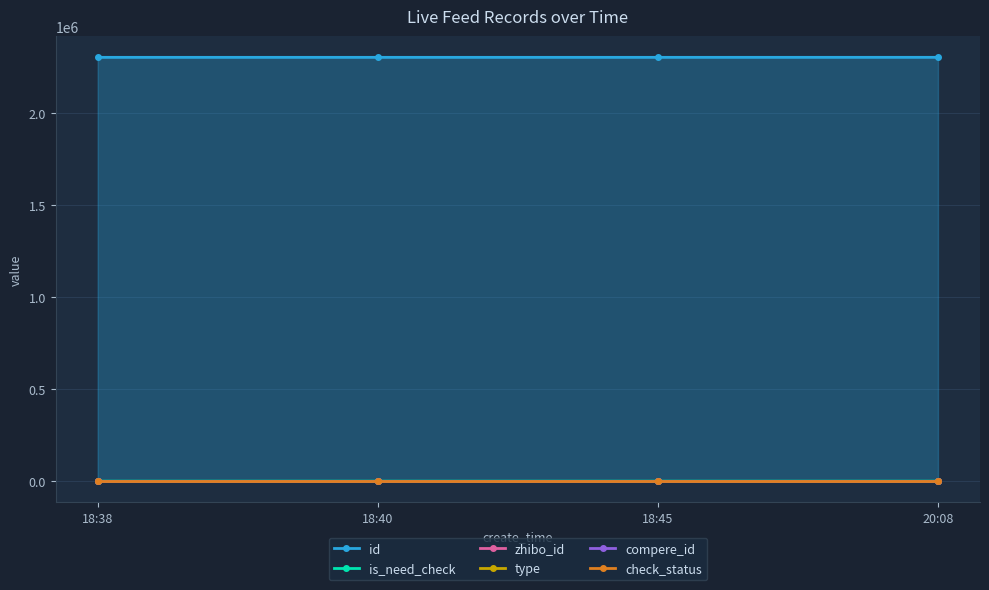

True or false: zhibo_id and check_status cross at least once.

False